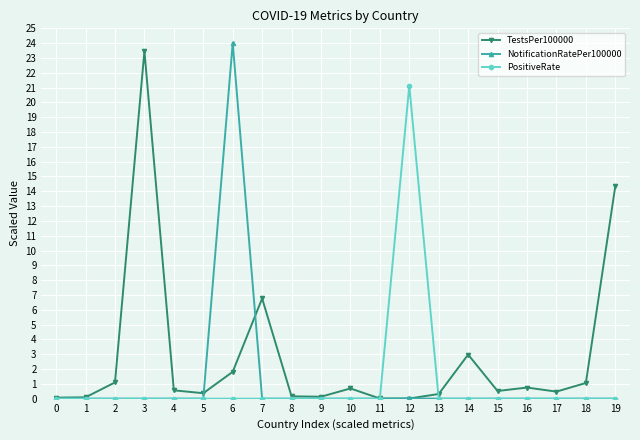

How many data points does each series have?

20